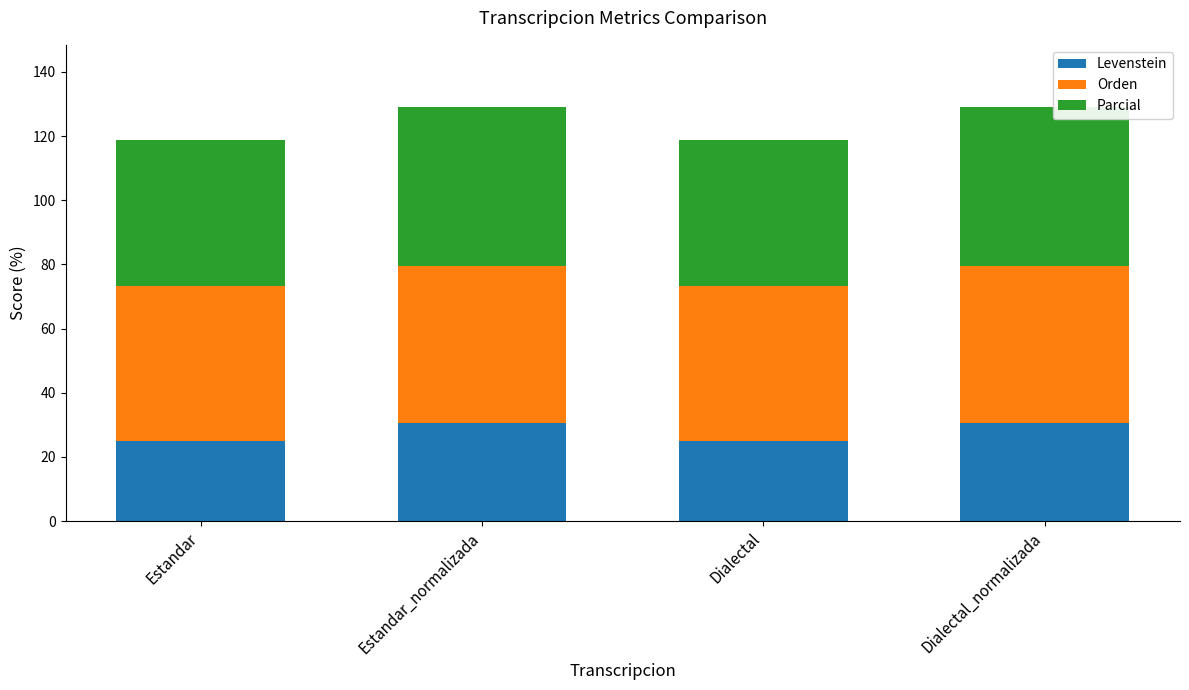

What is the difference between the maximum and minimum values in the Levenstein series?

5.8